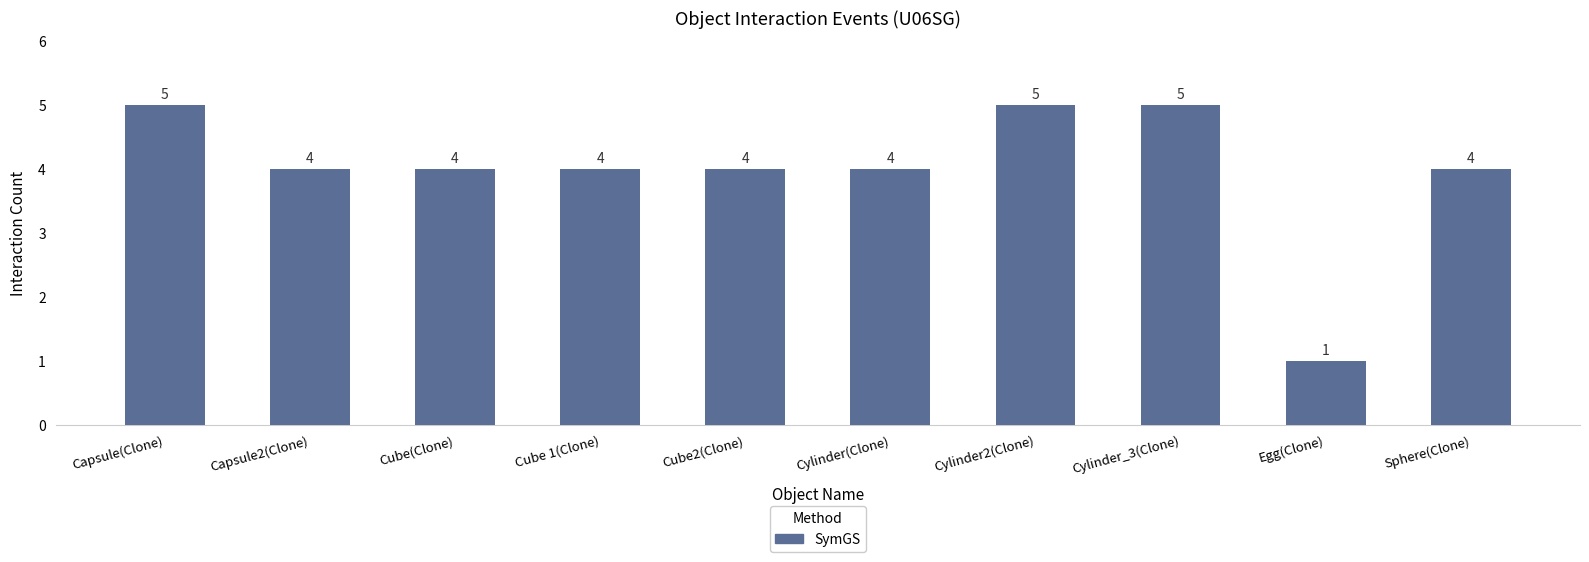

What is the change in value from Capsule2(Clone) to Cylinder_3(Clone)?

+1